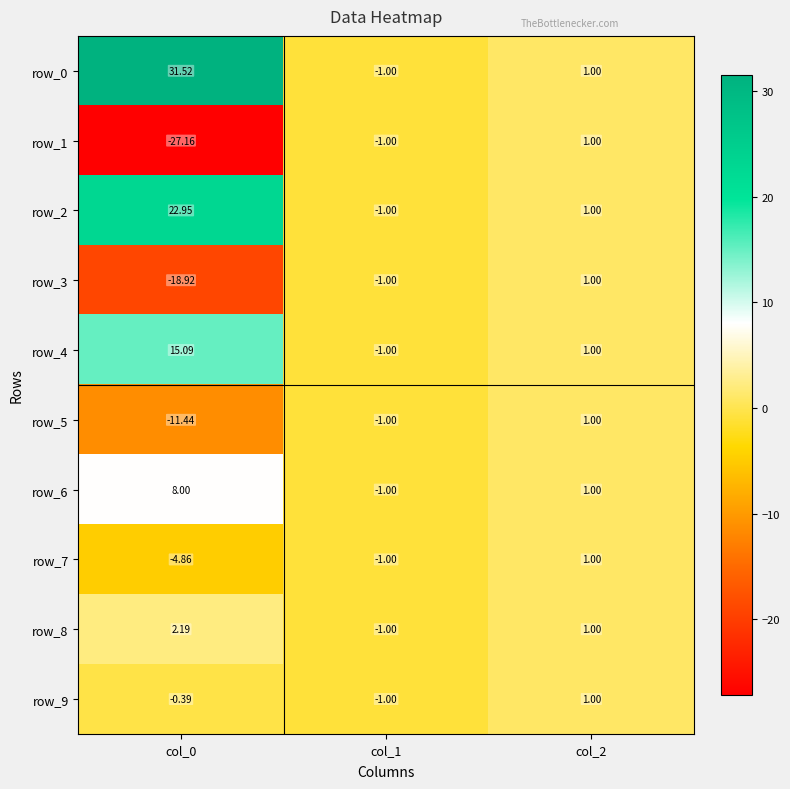

Between col_0 and col_1, which series saw the biggest shift?

row_0